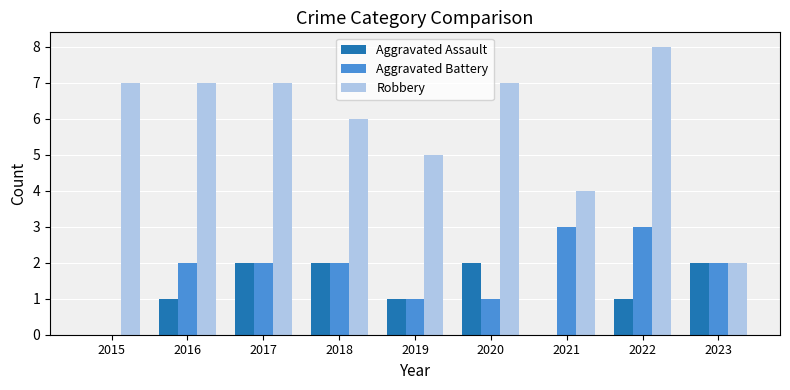

At which label is Robbery closest to 5?

2019